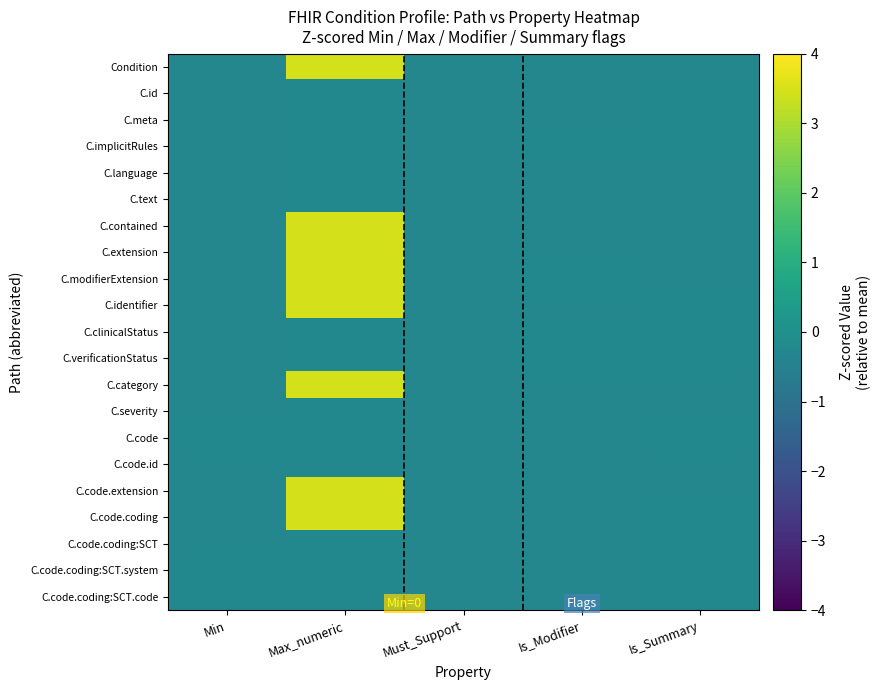

At which category does the chart reach its peak across all series?

Max_numeric